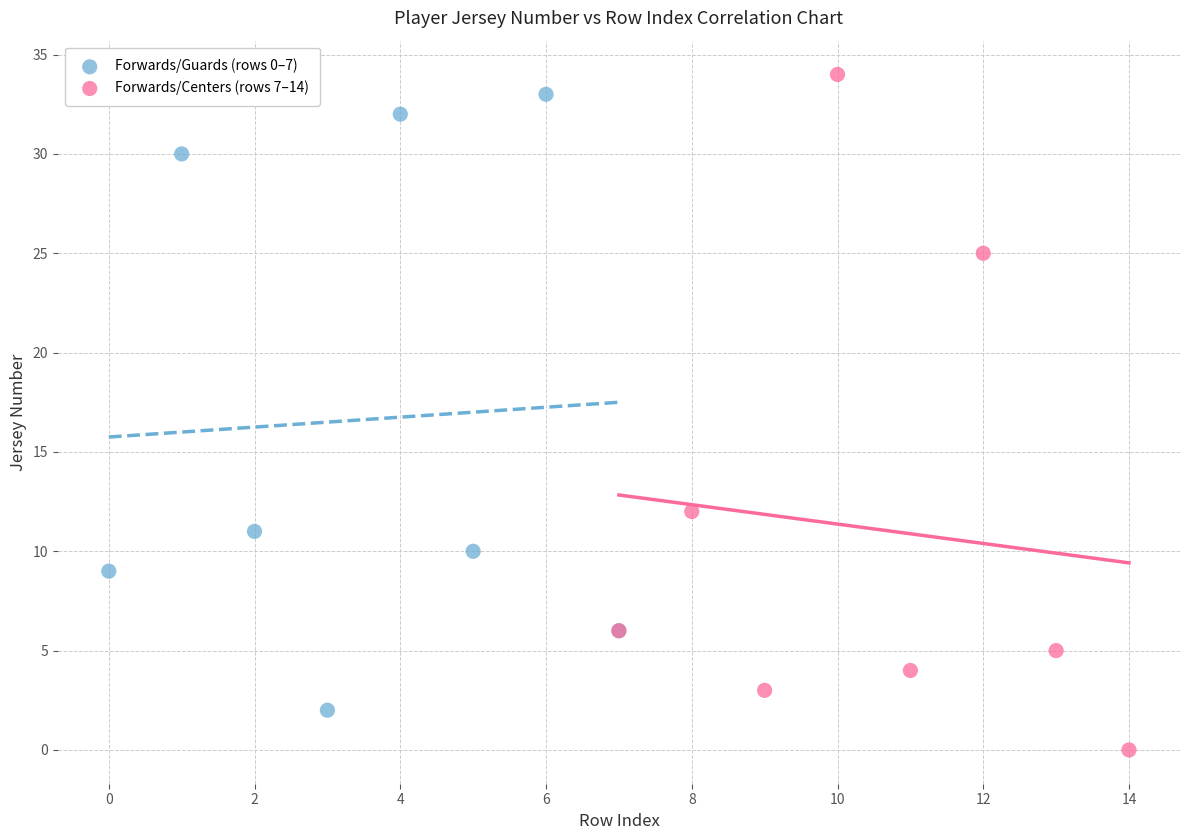

Which series has the widest spread of Y values?

Forwards/Centers (rows 7–14)